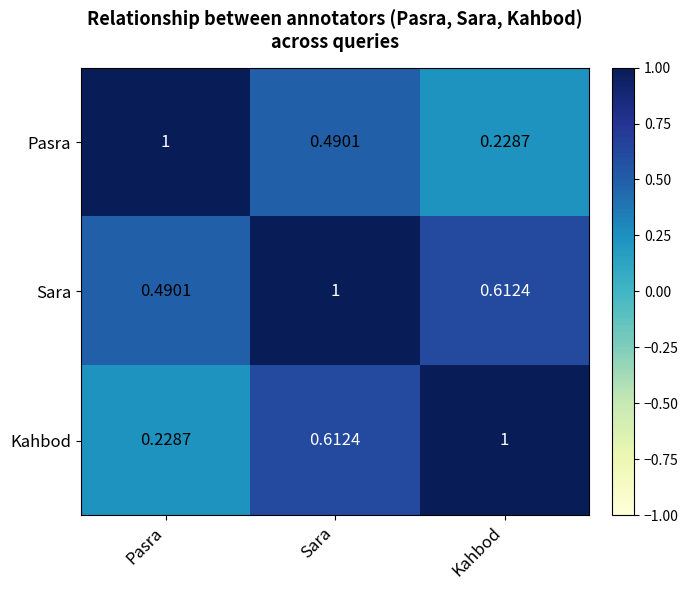

At how many categories does at least one series exceed 0?

3